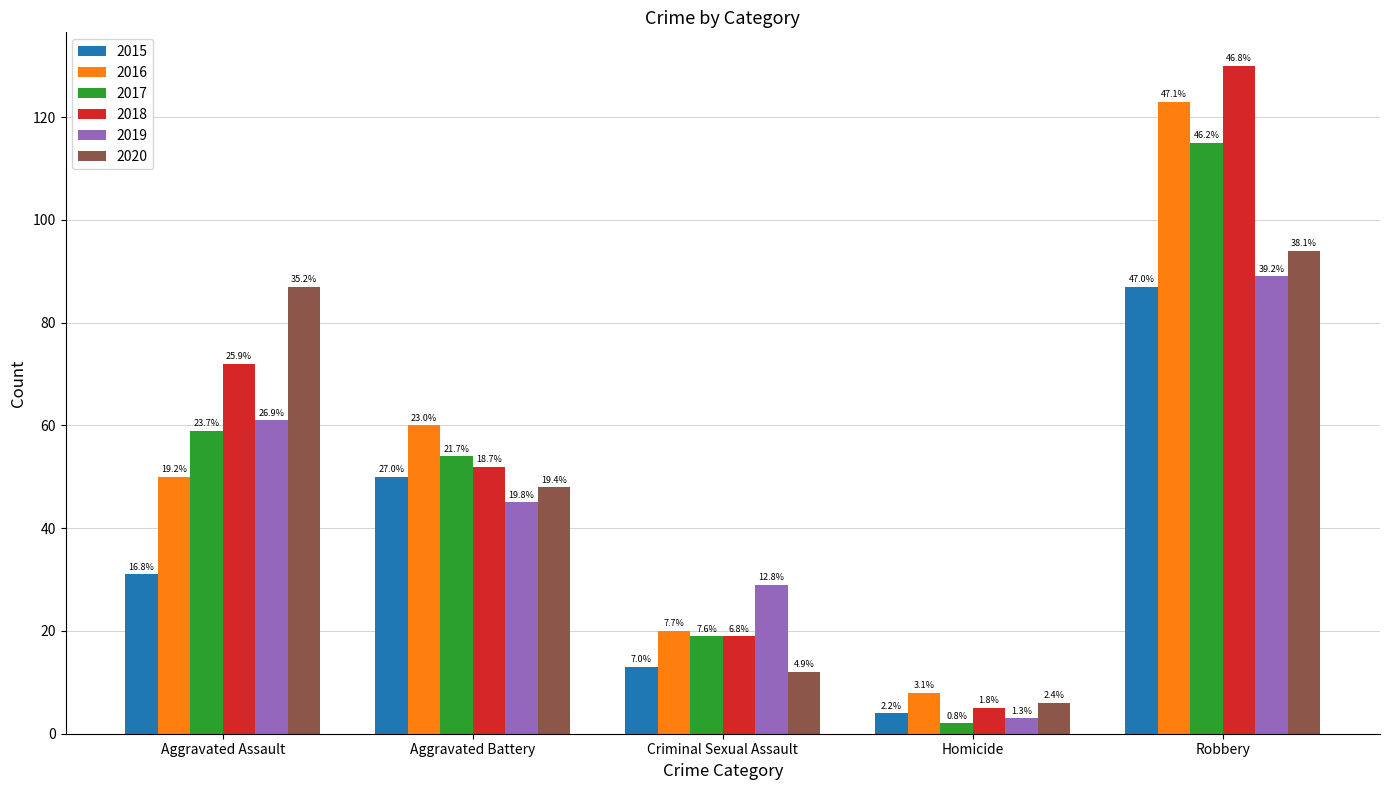

How many bars are there in each group?

6